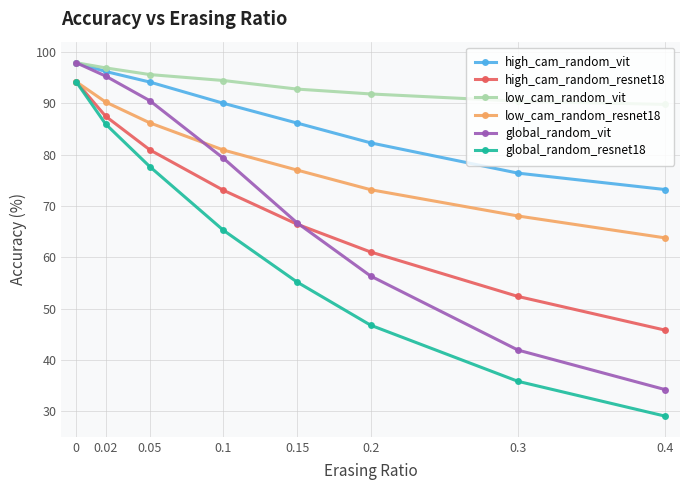

Which series has the widest spread of values?

global_random_resnet18